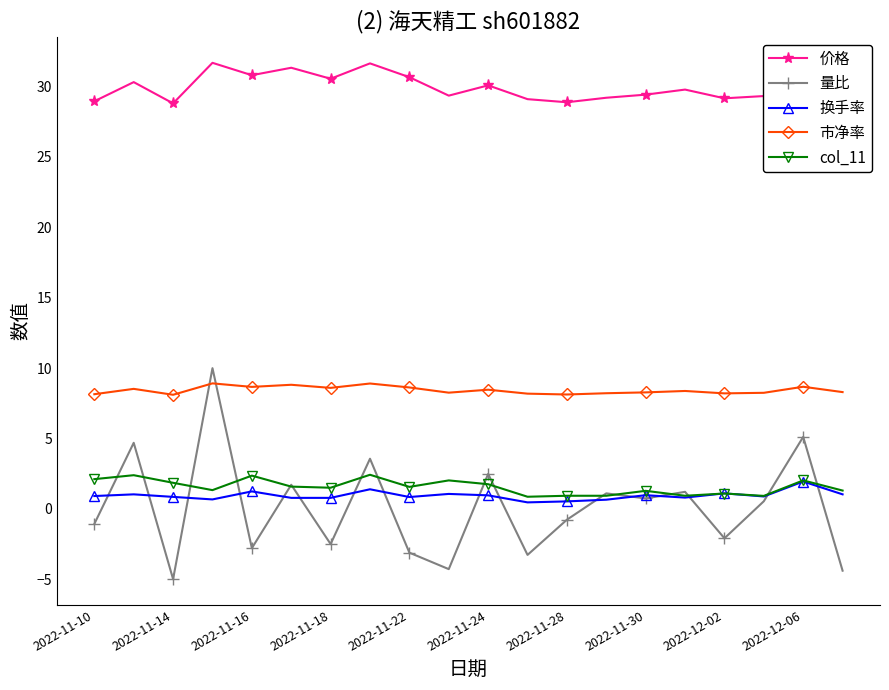

True or false: 价格 and 量比 cross at least once.

False